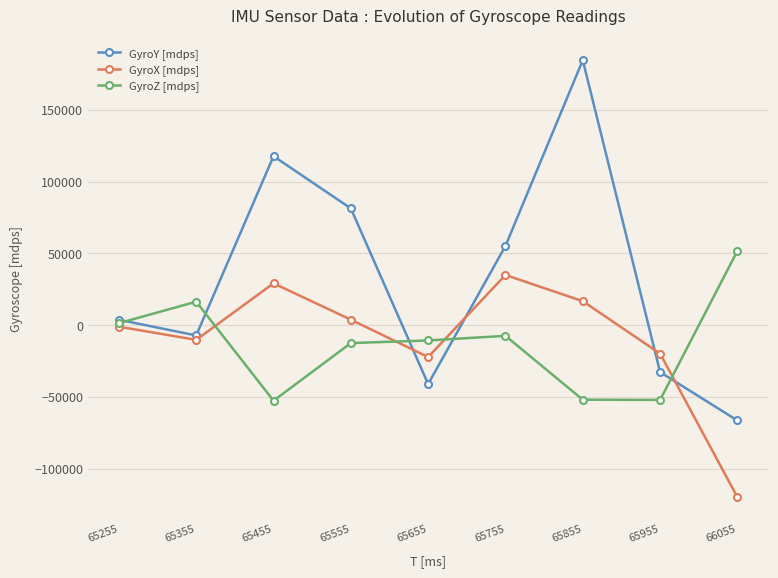

True or false: GyroX [mdps] and GyroY [mdps] intersect in this chart.

True